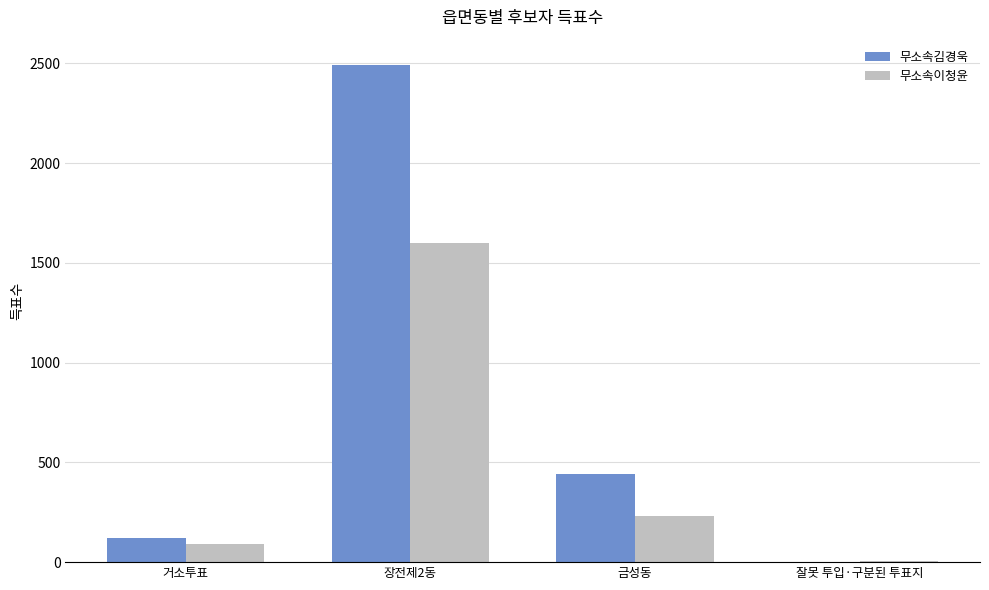

What are all the series names shown in the legend?

무소속김경욱, 무소속이청윤